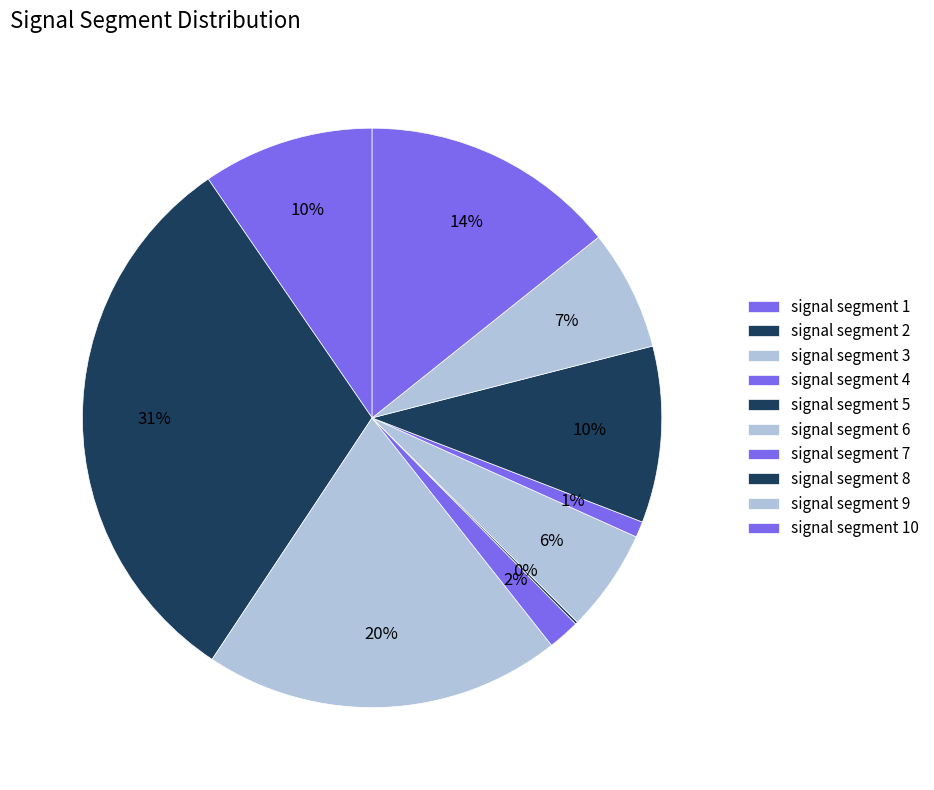

Does signal segment 5 account for over 50% of the chart?

No